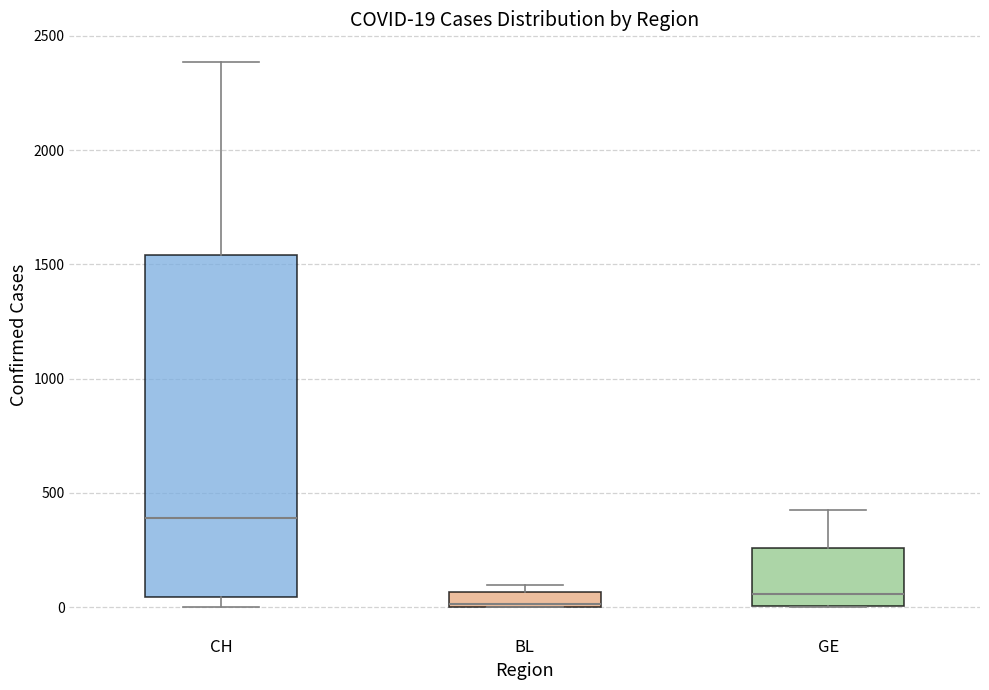

Which box has the highest median line?

CH